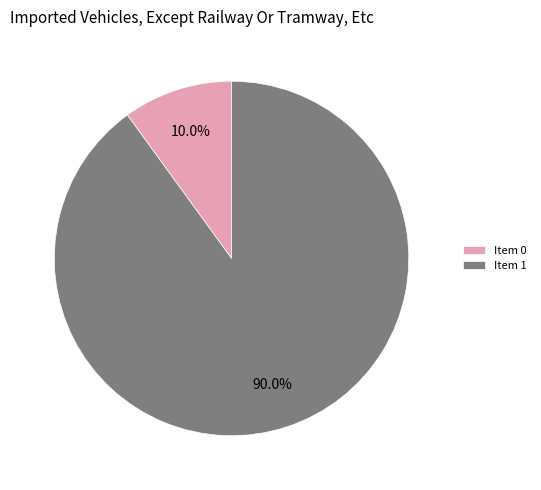

Rank the categories by value from highest to lowest.

Item 1, Item 0